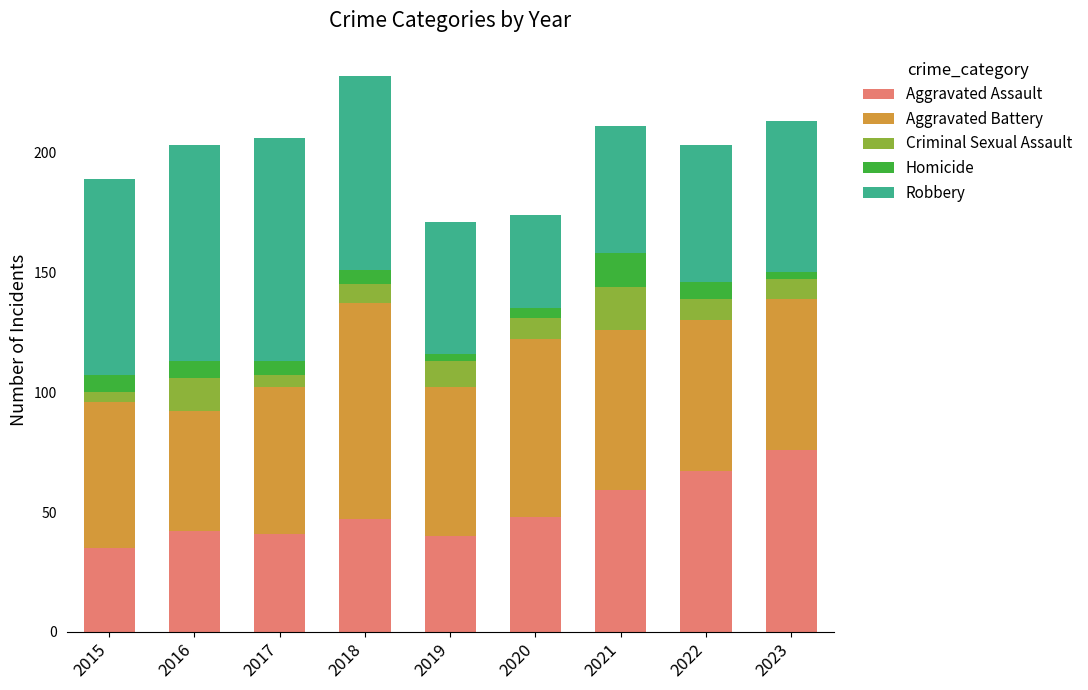

How many bars are there in total?

9